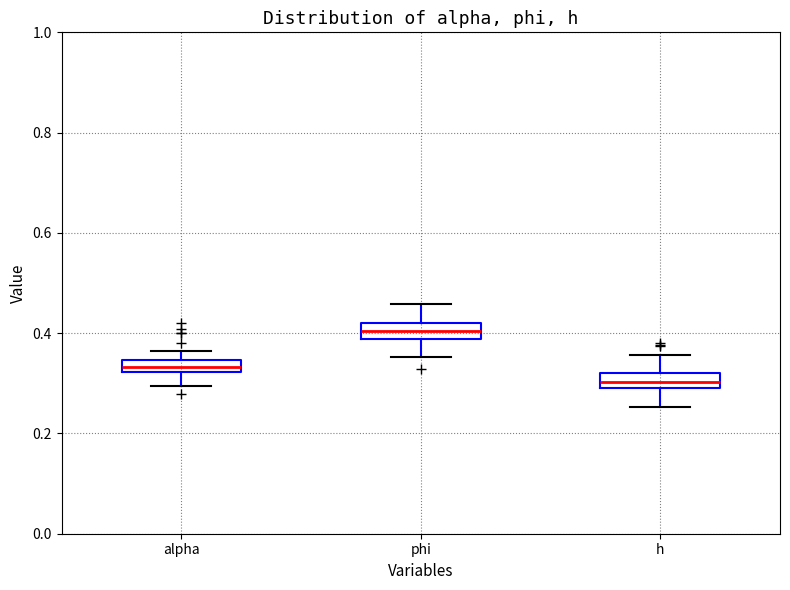

Where does the lower whisker of the box for phi end on the y-axis? The values are not printed on the chart, so give them approximately, as read against the axis.

0.36